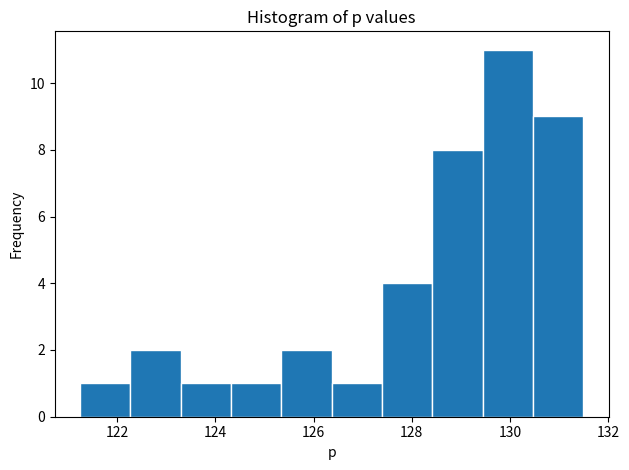

Reading left to right, transcribe this chart: for each bar, give the range it covers on the x-axis and its height. Neither the bar edges nor the heights are printed on the chart, so give them approximately, as read against the axes.

121.2 to 122.2: 1
122.2 to 123.2: 2
123.2 to 124.4: 1
124.4 to 125.4: 1
125.4 to 126.4: 2
126.4 to 127.4: 1
127.4 to 128.4: 4
128.4 to 129.4: 8
129.4 to 130.4: 11
130.4 to 131.4: 9